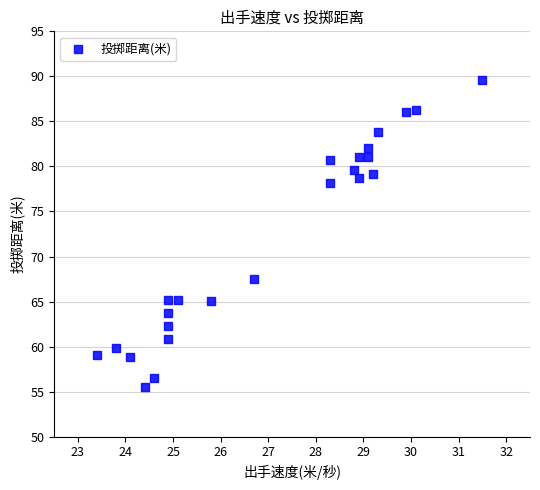

What is the range of Y values (max minus min)?

34.0